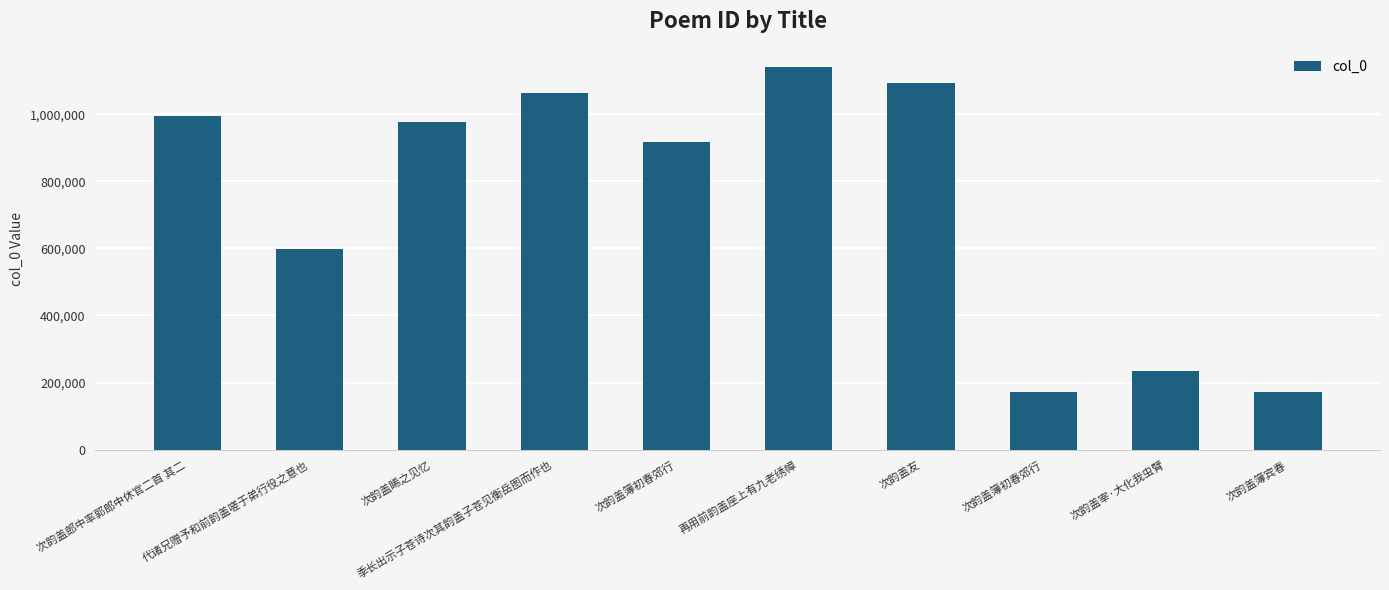

Reading left to right, extract all data points from this chart.

996097	599222	978410	1063803	918682	1142383	1093532	172319	233691	172308